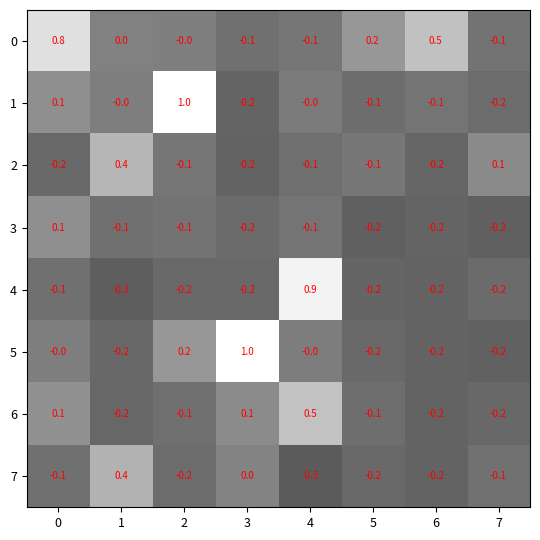

What is the spread (max minus min) of values at 2?

1.2